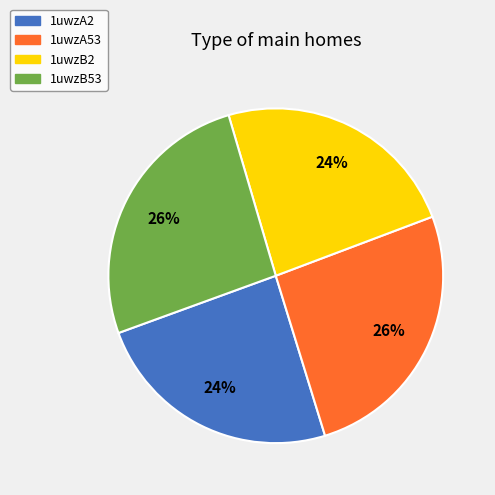

Is there a majority slice in this chart?

No